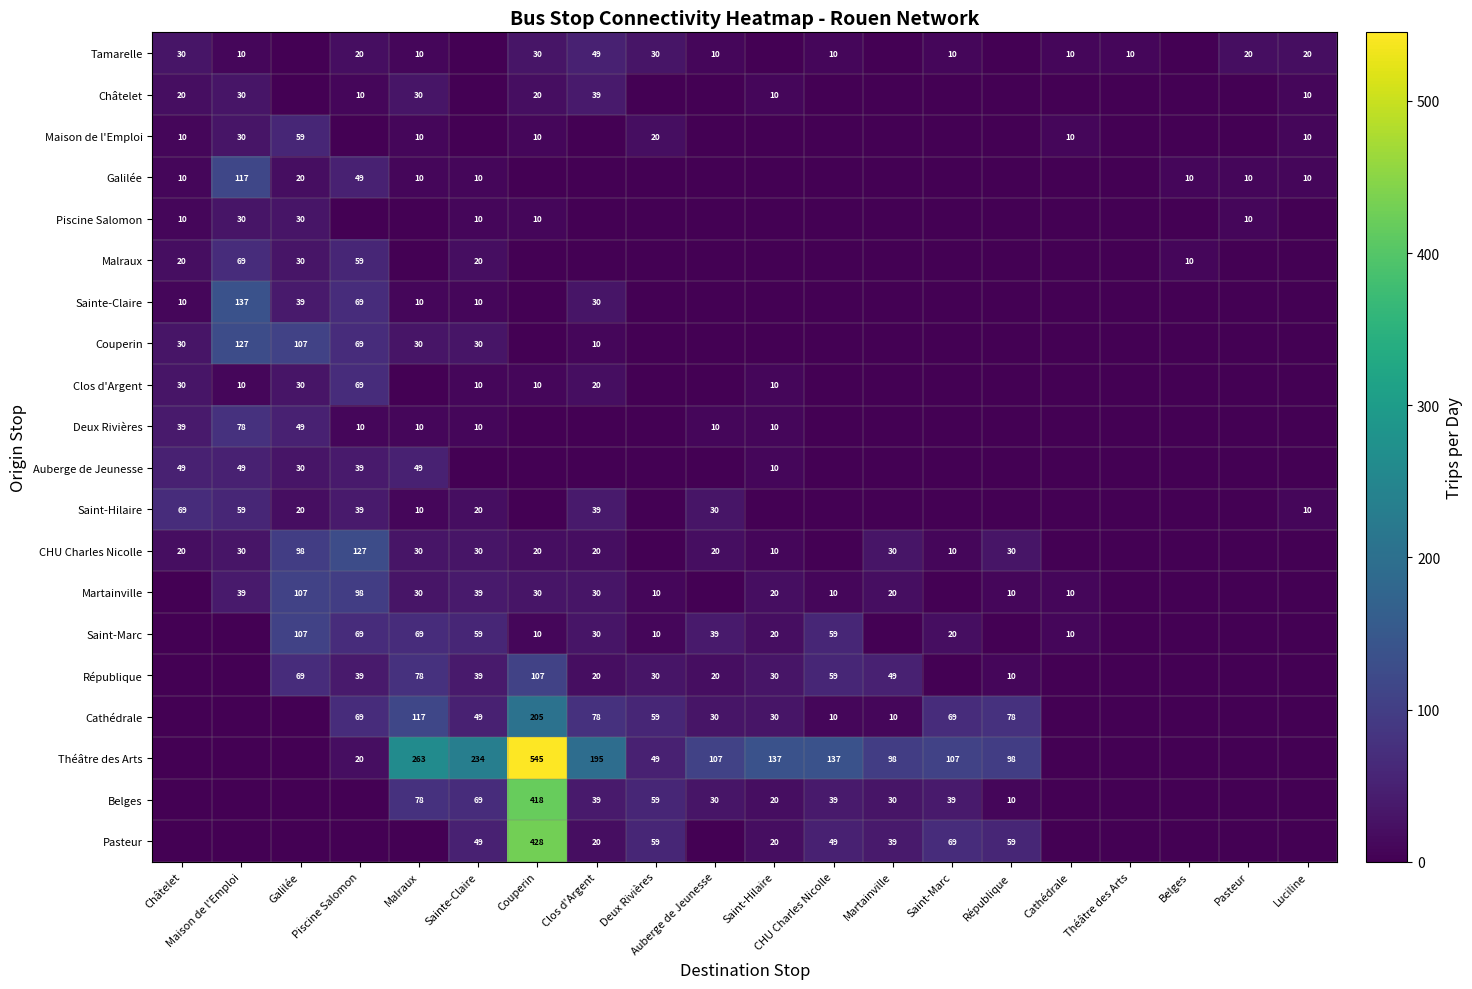

True or false: Belges has a value of 39 at Saint-Marc.

True